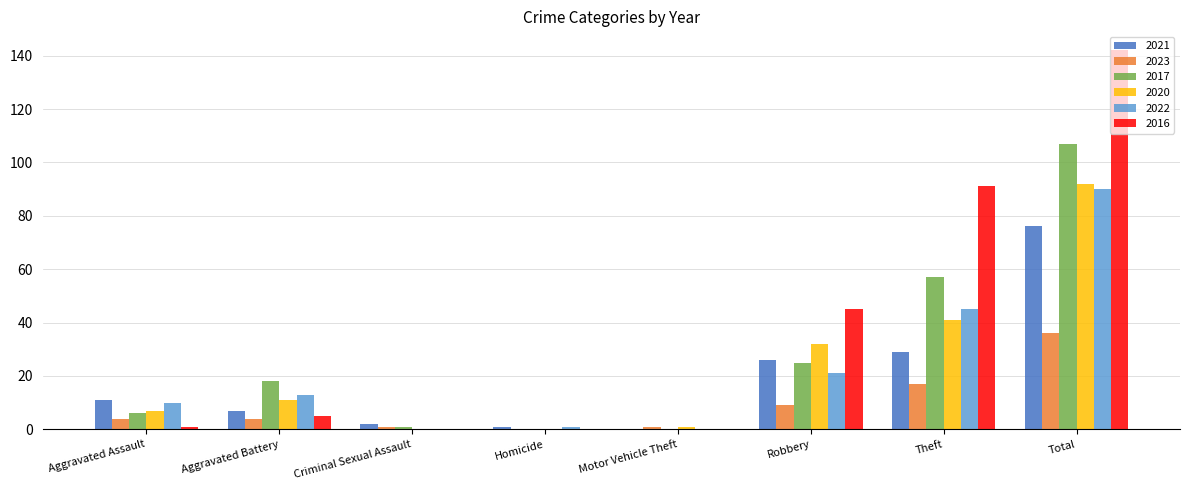

What is the spread (max minus min) of values at Aggravated Battery?

14